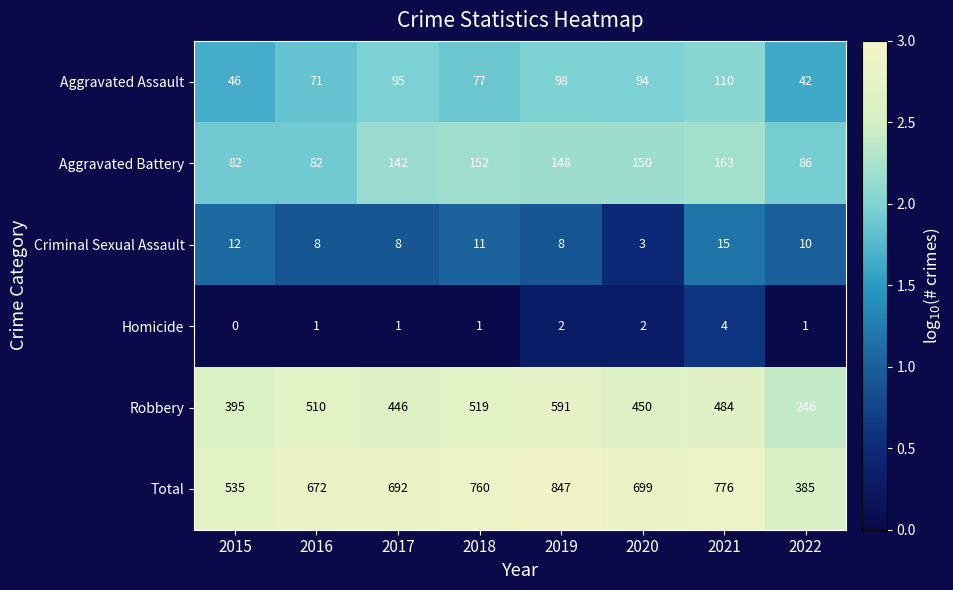

The value of Total at 2021 is 776. True or false?

True